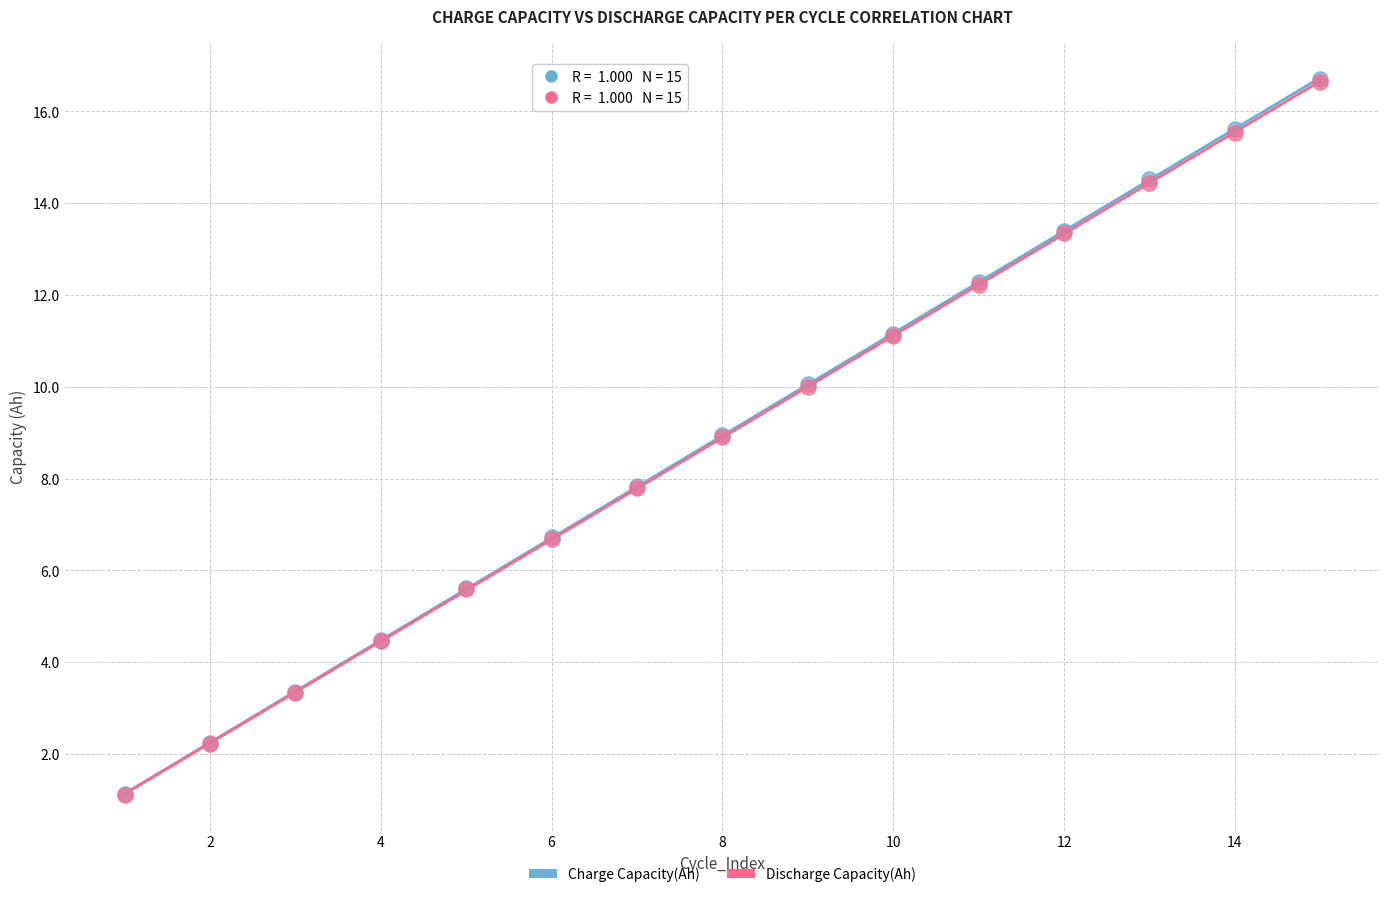

What are all the series names shown in the legend?

Charge Capacity(Ah), Discharge Capacity(Ah)